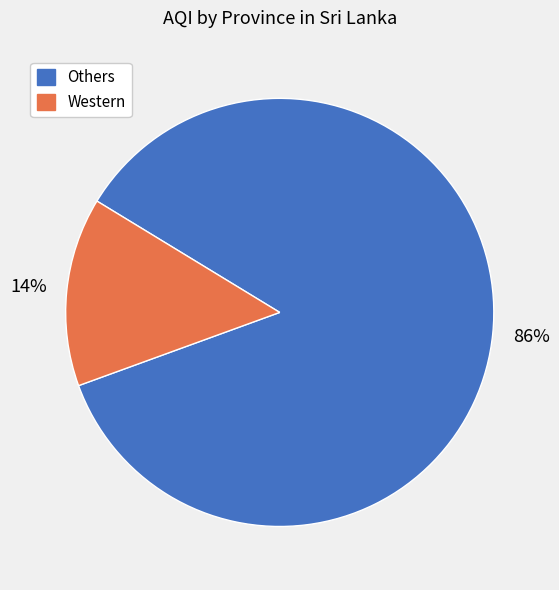

To the nearest percent, what is the average slice percentage?

50%